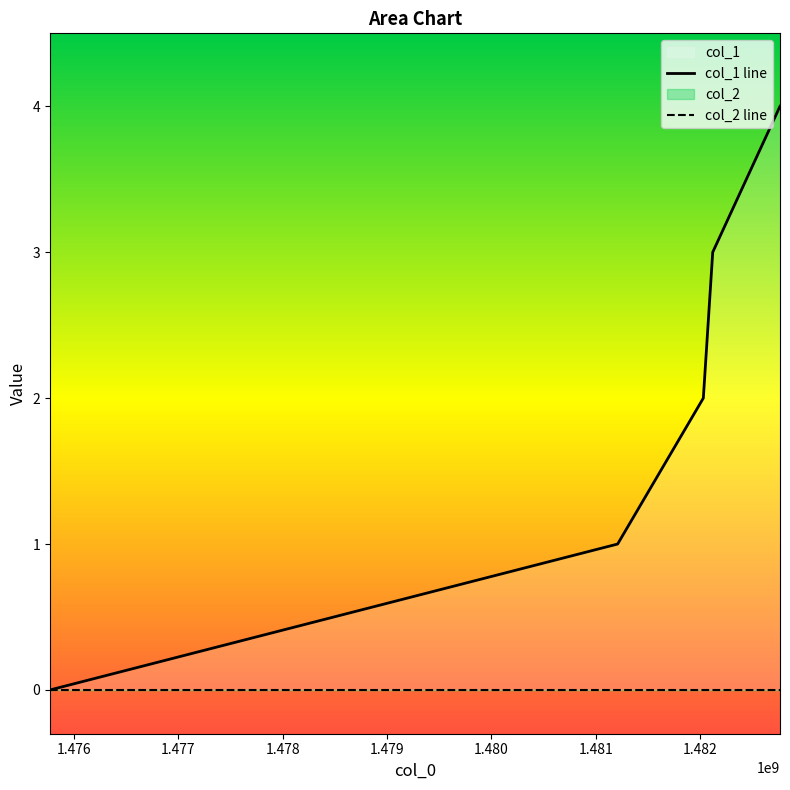

Is the value of col_2 line at 1.478 greater than the value of col_1 line at 1.479?

No